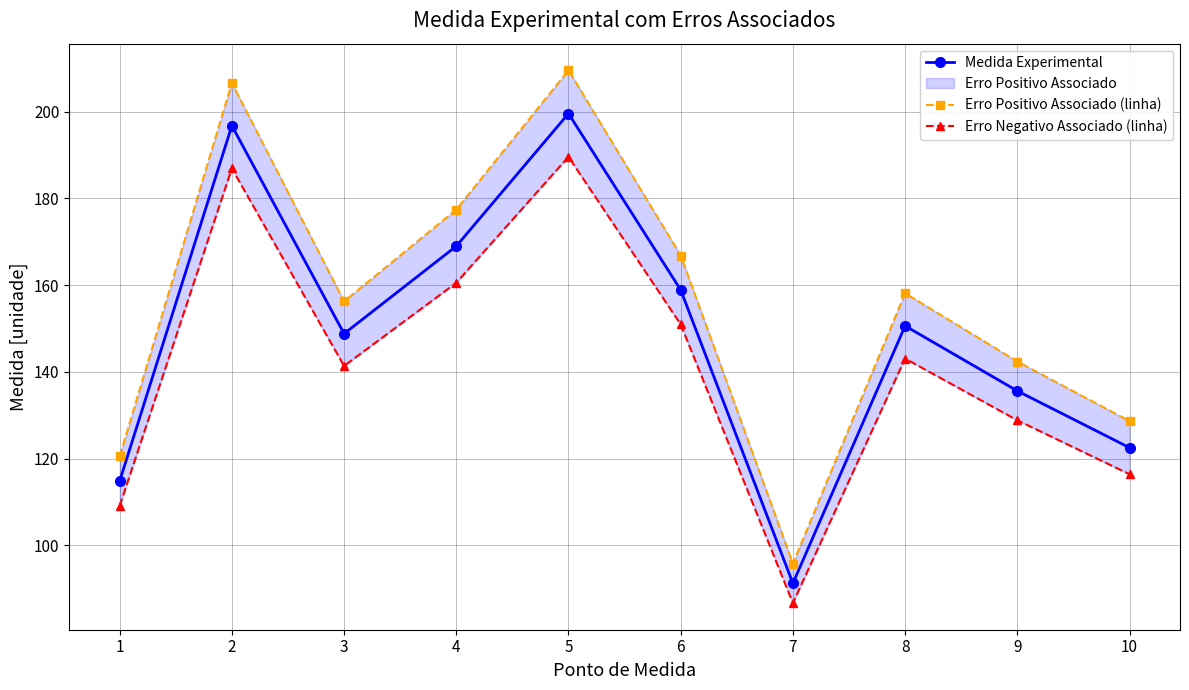

Is this an area chart (filled region under the line)?

No